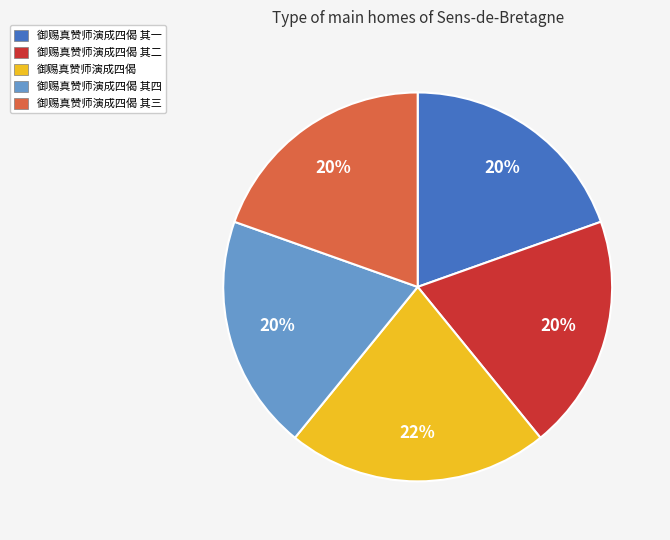

What is the largest slice in the pie chart?

御赐真赞师演成四偈